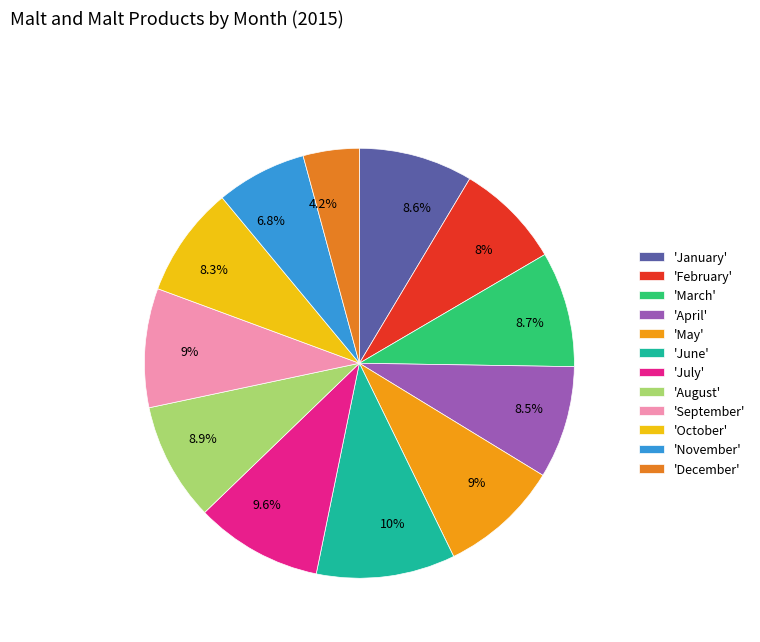

How many slices are in this pie chart?

12